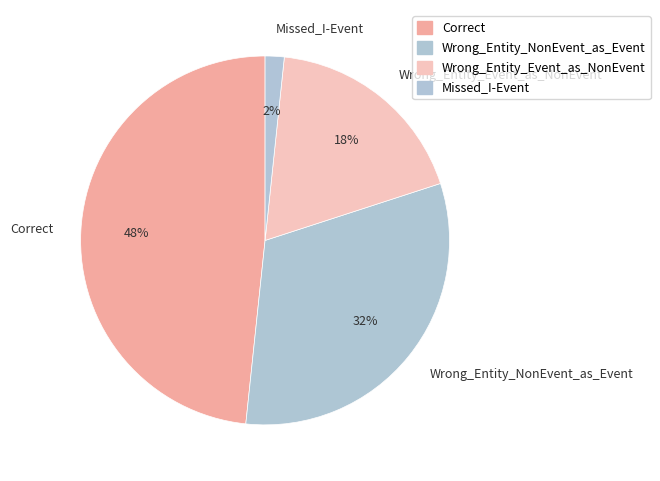

How many slices are in this pie chart?

4